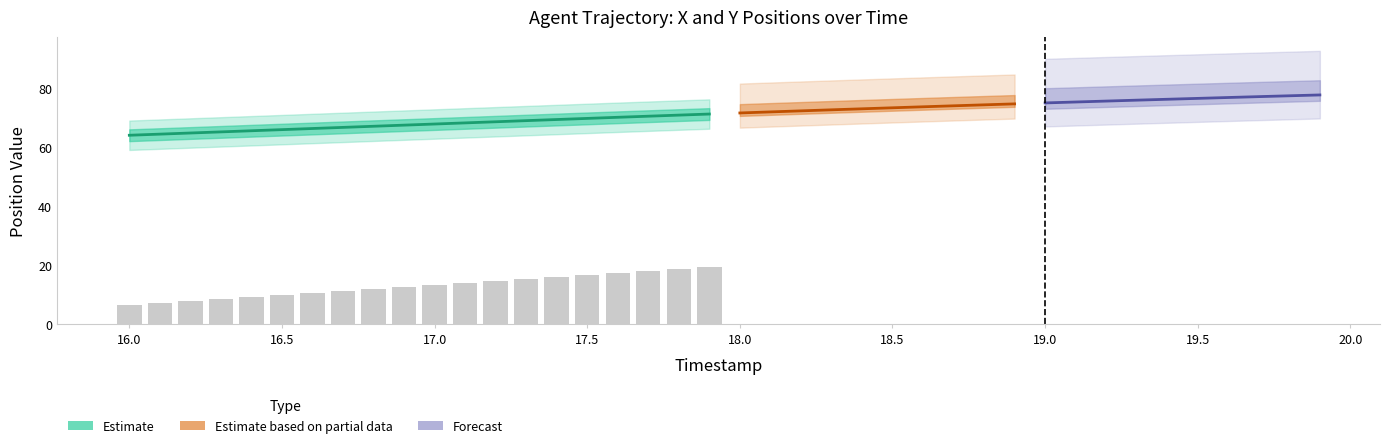

How many data points in Y are above 13?

10